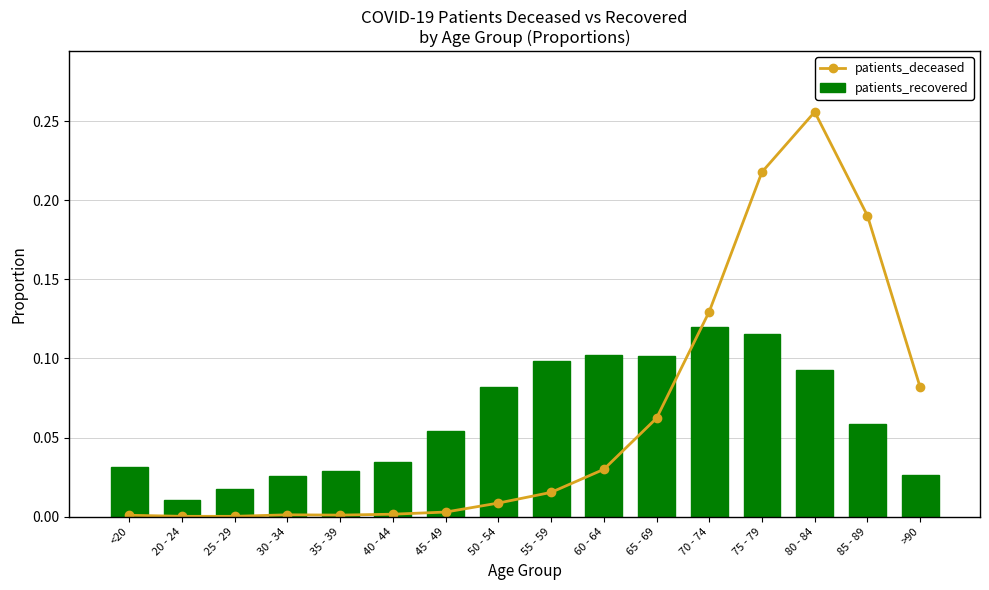

At which label does patients_recovered reach its minimum?

20 - 24